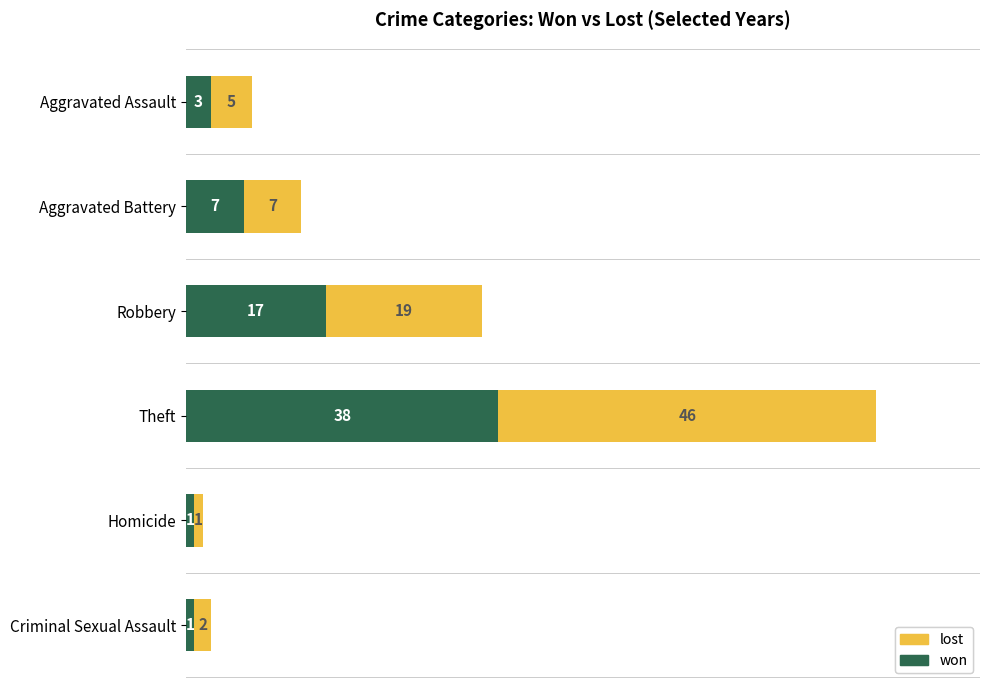

How many series are shown in this chart?

2